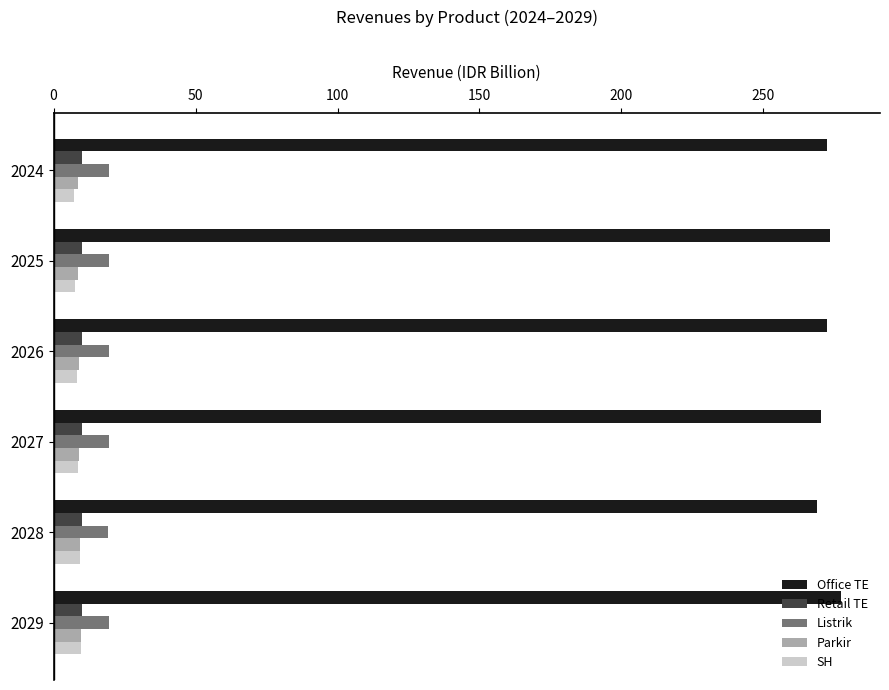

What is the spread (max minus min) of values at 2024?

265.0